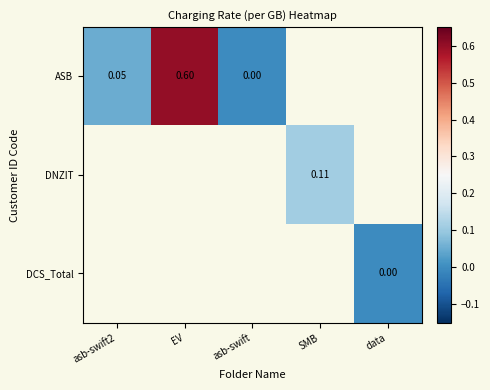

Read the ASB value at asb-swift2.

0.1